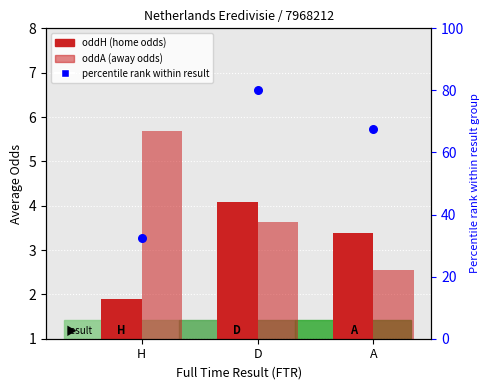

Which series reaches the minimum Y coordinate?

oddH (avg opening home odds)